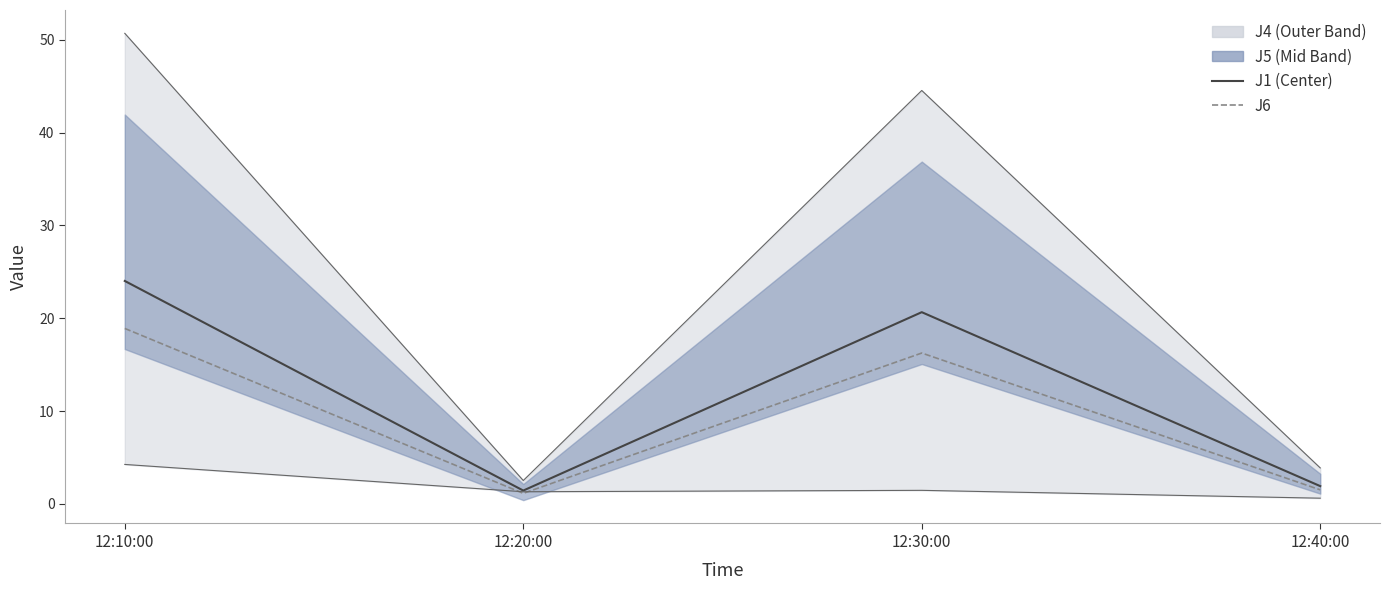

How many interior local valleys does the J4 upper series have?

1